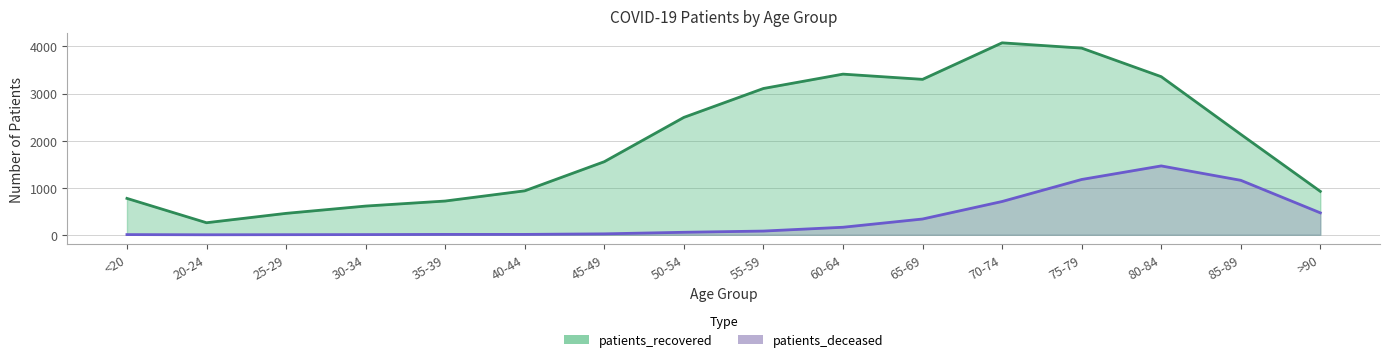

In patients_deceased, how many points are lower than both neighbors (excluding endpoints)?

1